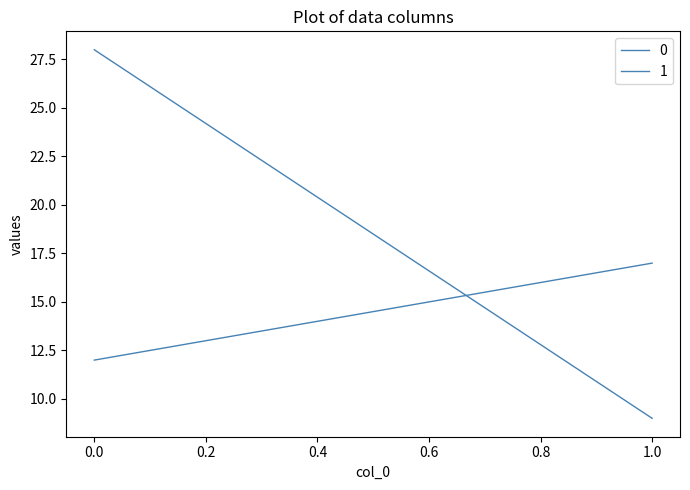

True or false: 1 has a value of 20 at 0.

False